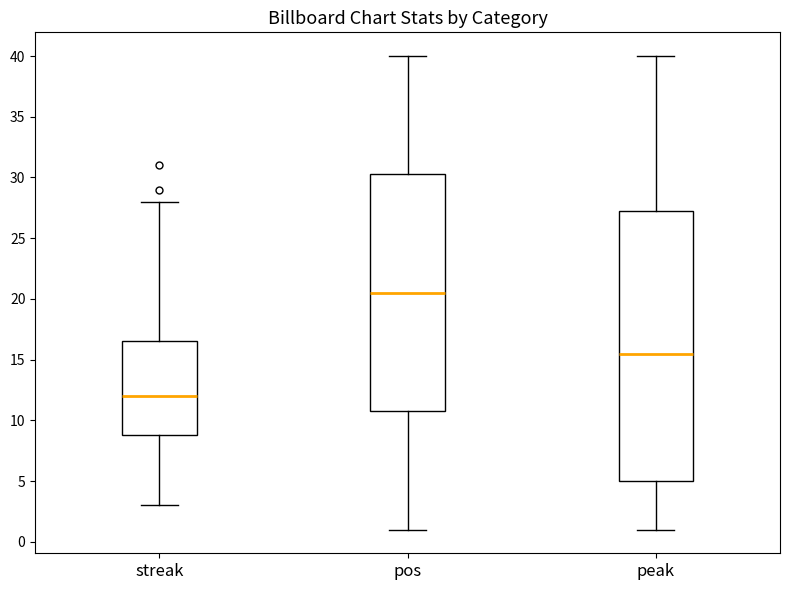

Reading left to right, read every box against the y-axis: the position of its median line, the range the box covers, and the ends of its whiskers. The values are not printed on the chart, so give them approximately, as read against the axis.

streak: median 12.0, box 9.0 to 16.5, whiskers 3.0 to 28.0
pos: median 20.5, box 11.0 to 30.5, whiskers 1.0 to 40.0
peak: median 15.5, box 5.0 to 27.5, whiskers 1.0 to 40.0